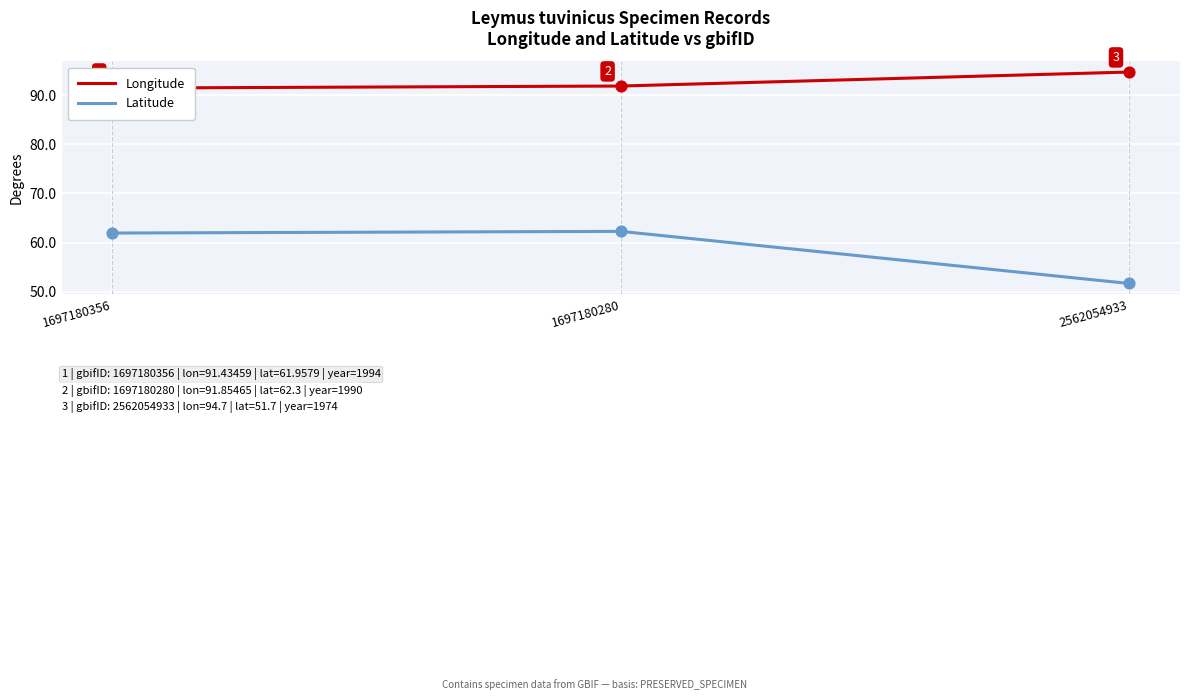

What are all the series names shown in the legend?

Longitude, Latitude